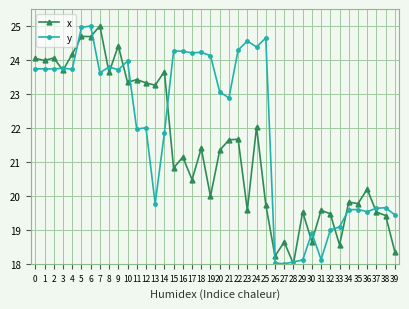

What is the sum of the x values at 26 and 5?

42.9